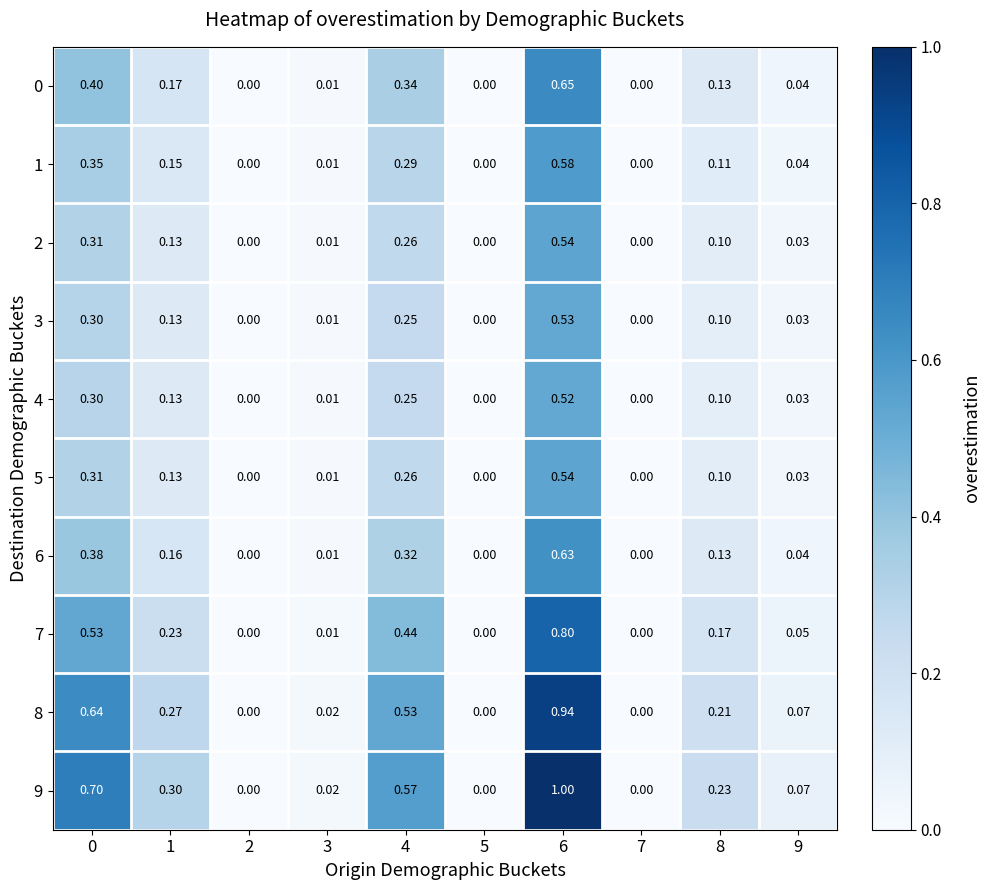

How many positive values does the 6 series have?

7